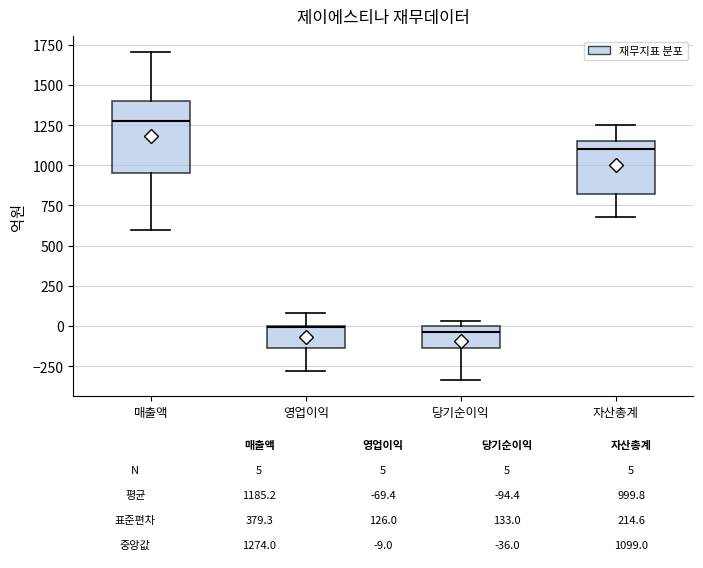

Which box is the tallest, from its lower edge to its upper edge?

매출액